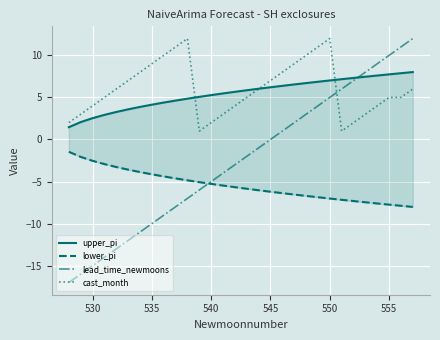

True or false: cast_month and lower_pi cross at least once.

False